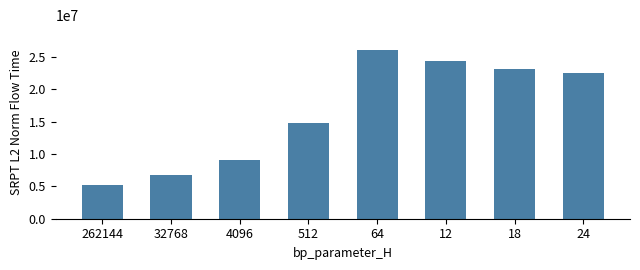

What position from the right is 64?

4